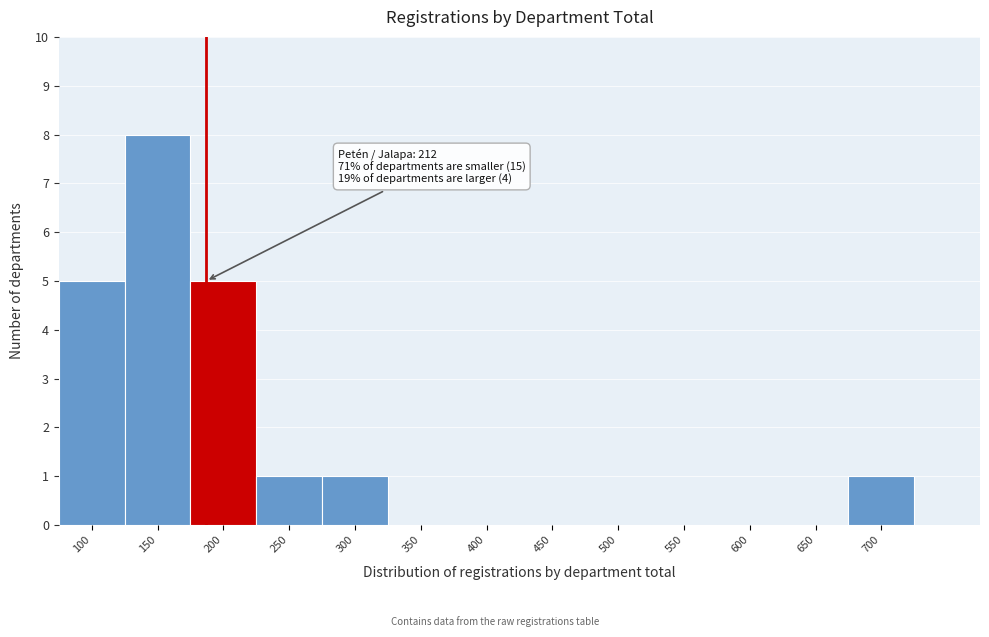

Reading right to left, transcribe all the data shown in this chart.

700=1	650=0	600=0	550=0	500=0	450=0	400=0	350=0	300=1	250=1	200=5	150=8	100=5